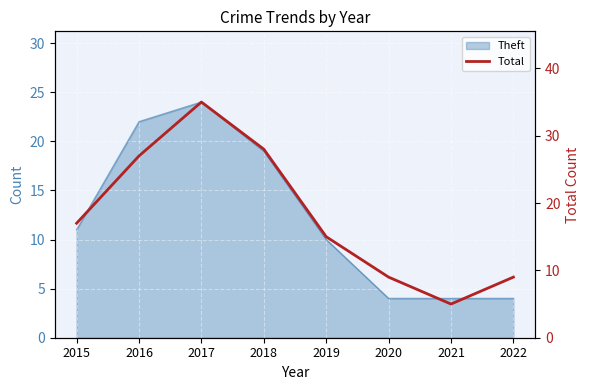

List the labels in order of value, largest first.

2017, 2018, 2016, 2015, 2019, 2020, 2022, 2021